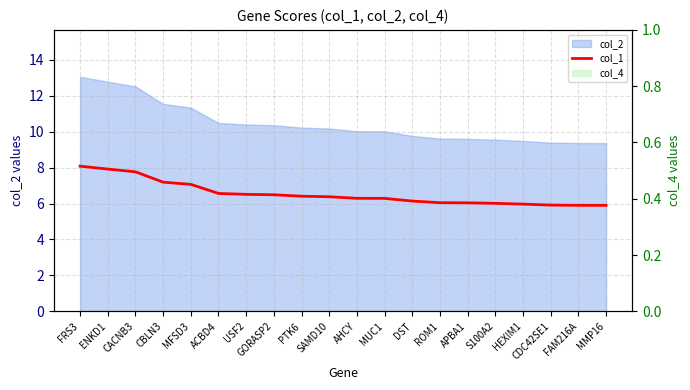

What is the label of the 5th point from the right?

S100A2